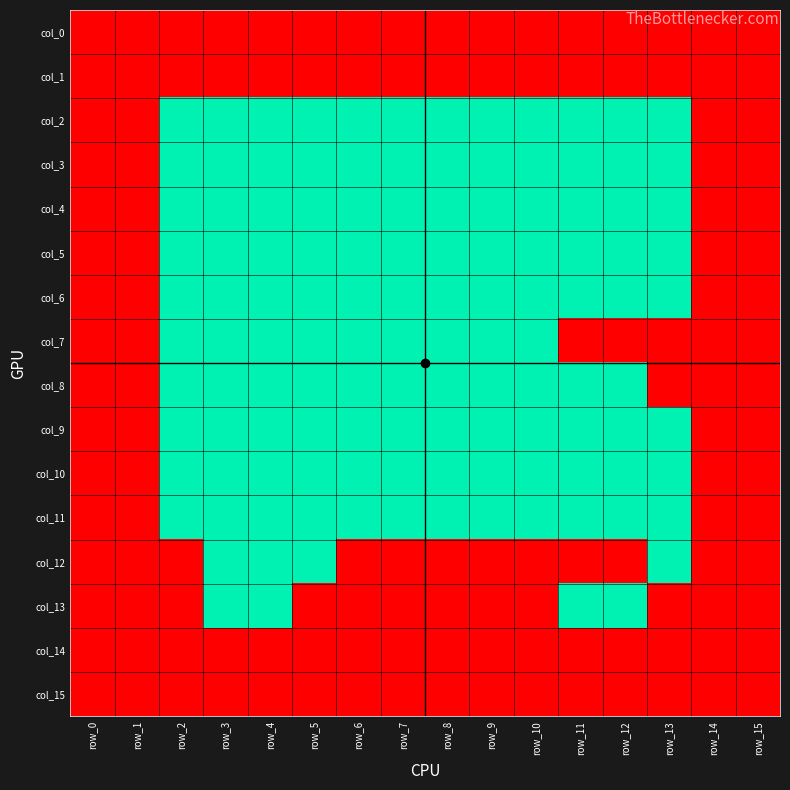

Rank the series by their maximum value, from highest to lowest.

col_0, col_1, col_2, col_3, col_4, col_5, col_6, col_7, col_8, col_9, col_10, col_11, col_12, col_13, col_14, col_15